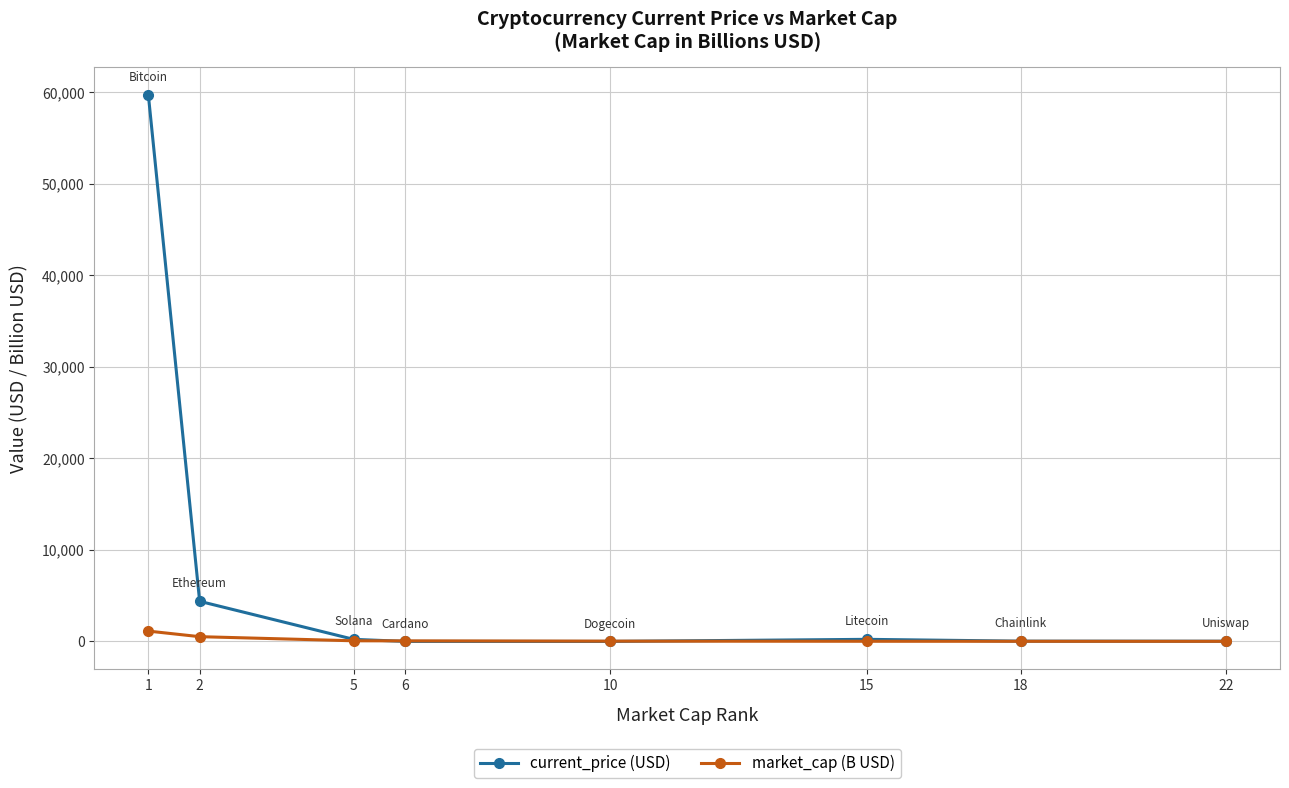

Which series has the widest spread of values?

current_price (USD)